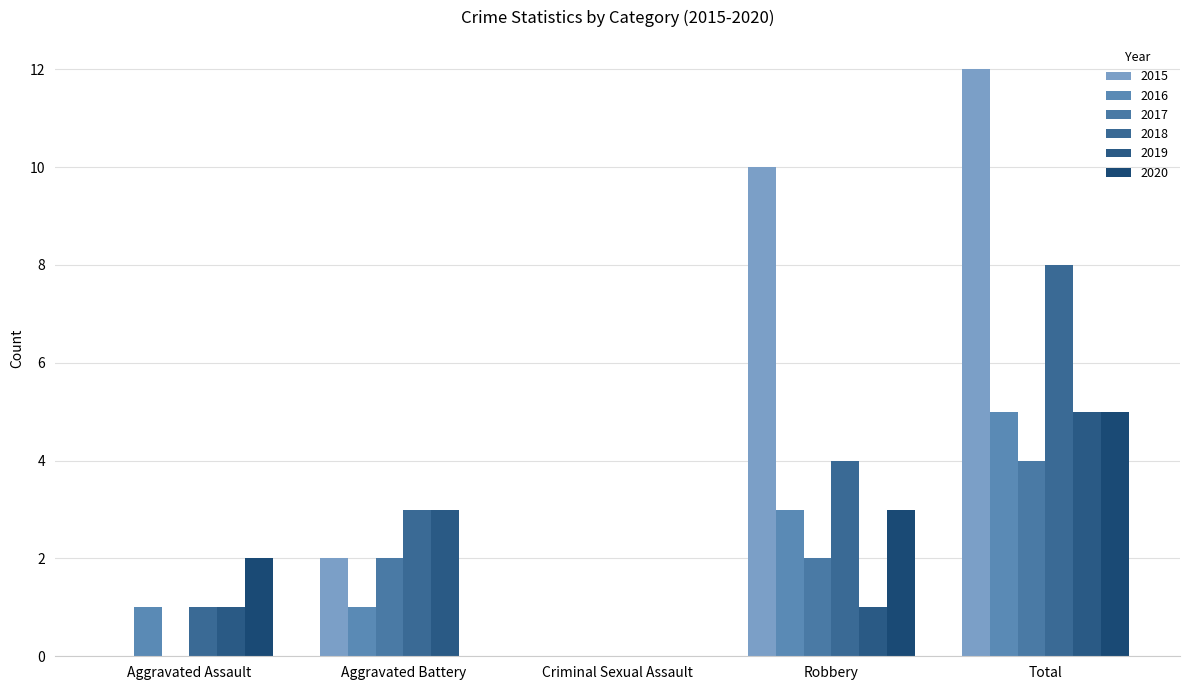

What is the average value of the 2017 series?

2